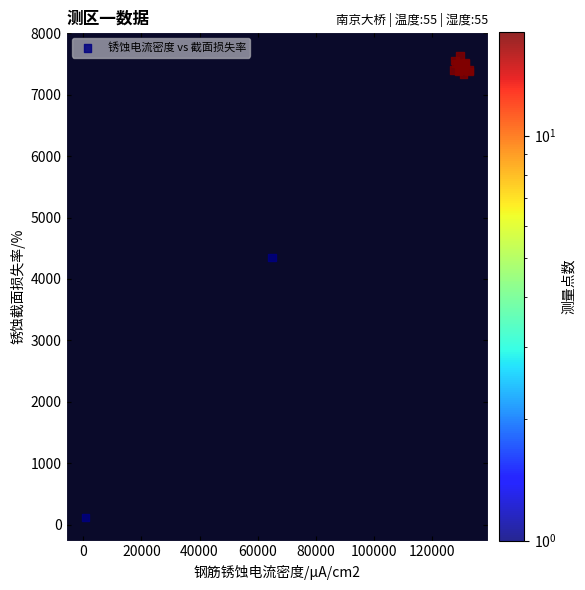

What Y value in the scatter plot is closest to 3877?

4349.7